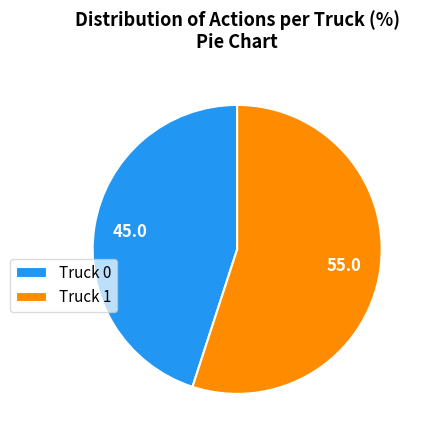

Does Truck 0 represent more than half of the total?

No